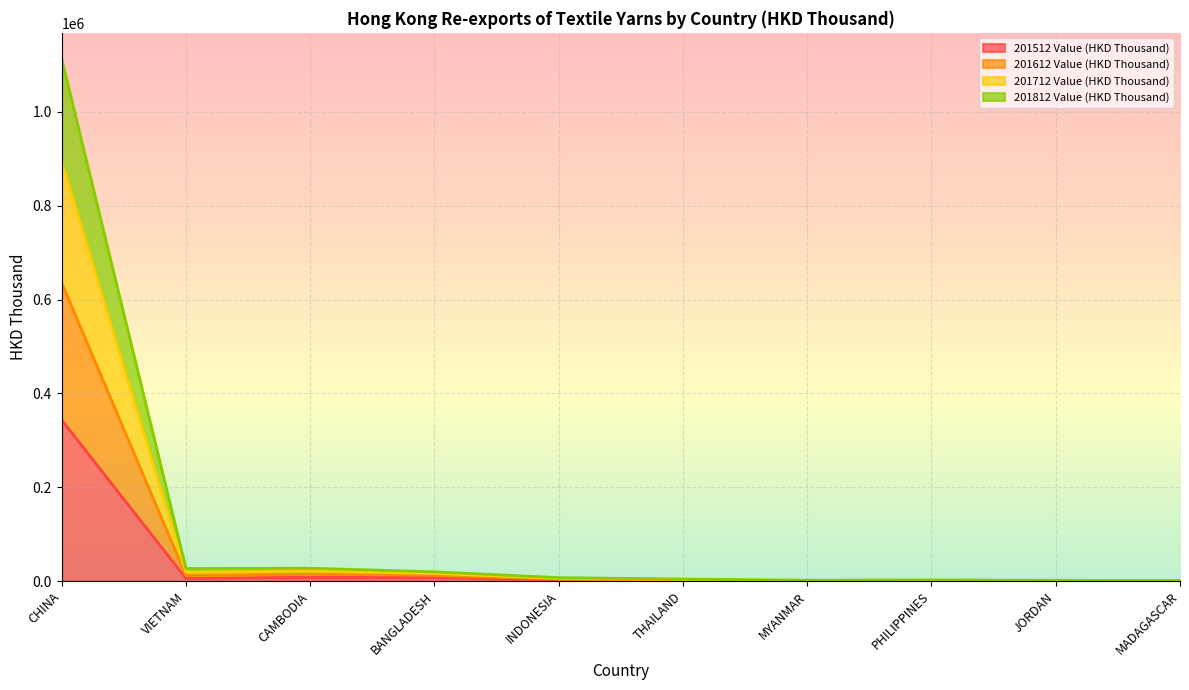

True or false: 201712 Value (HKD Thousand) and 201512 Value (HKD Thousand) cross at least once.

False